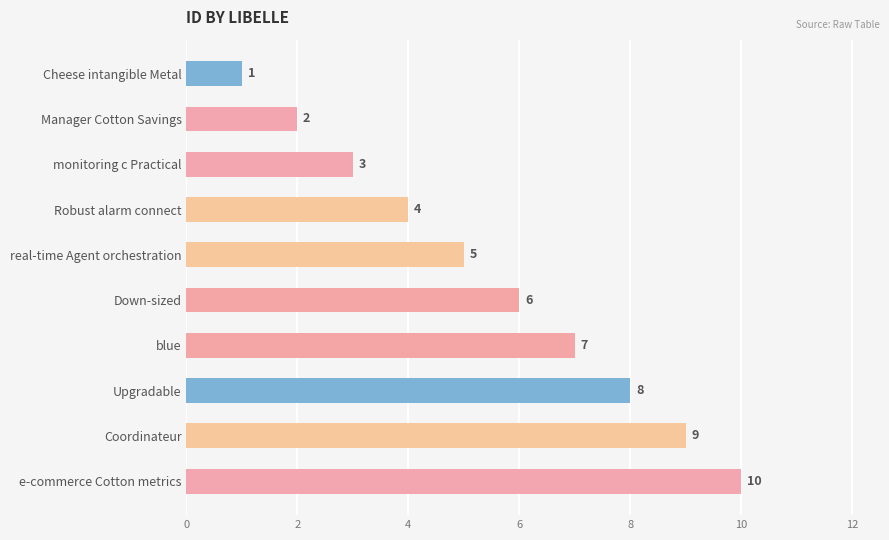

How many values are between 3 and 8?

6